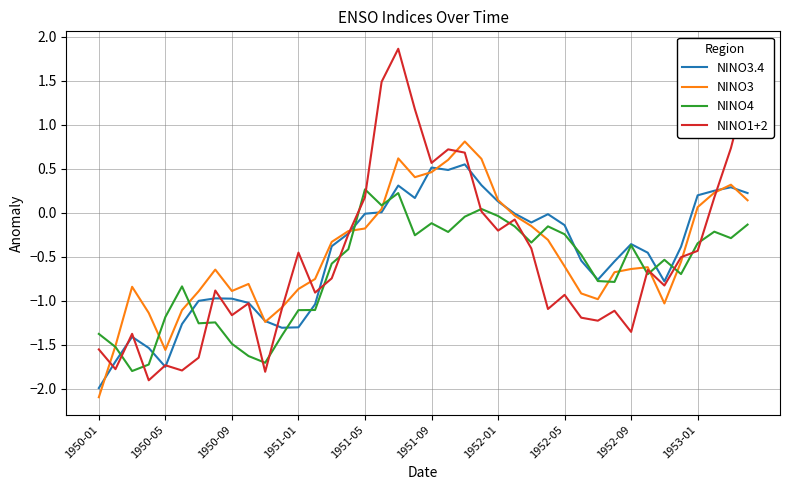

What is the sum of all NINO3.4 values?

-19.9